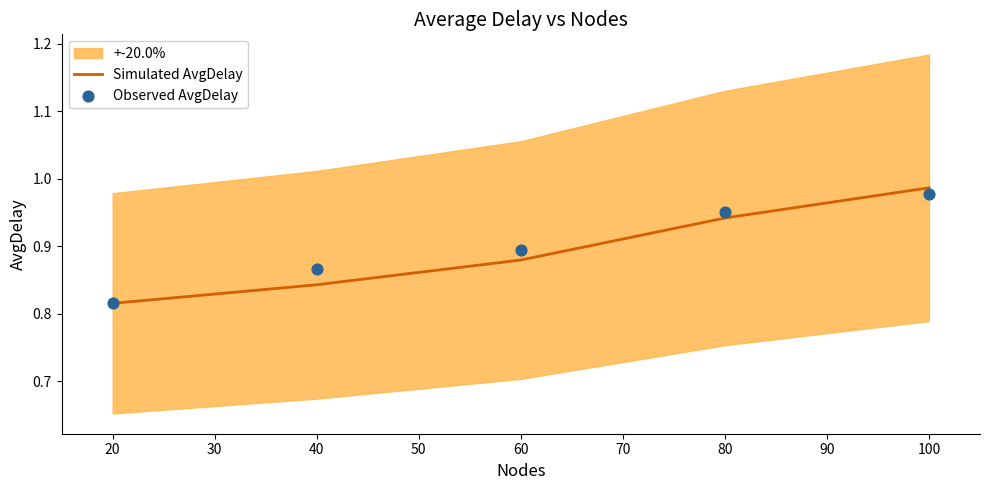

The value of Simulated AvgDelay at 100 is 0.4. True or false?

False